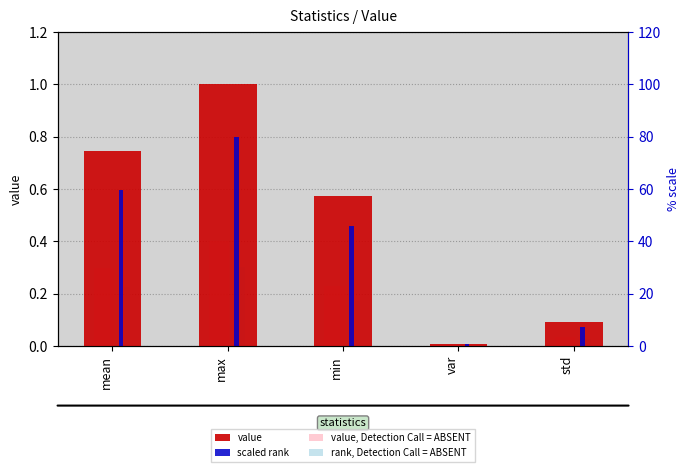

At which category is the sum across all series the highest?

max